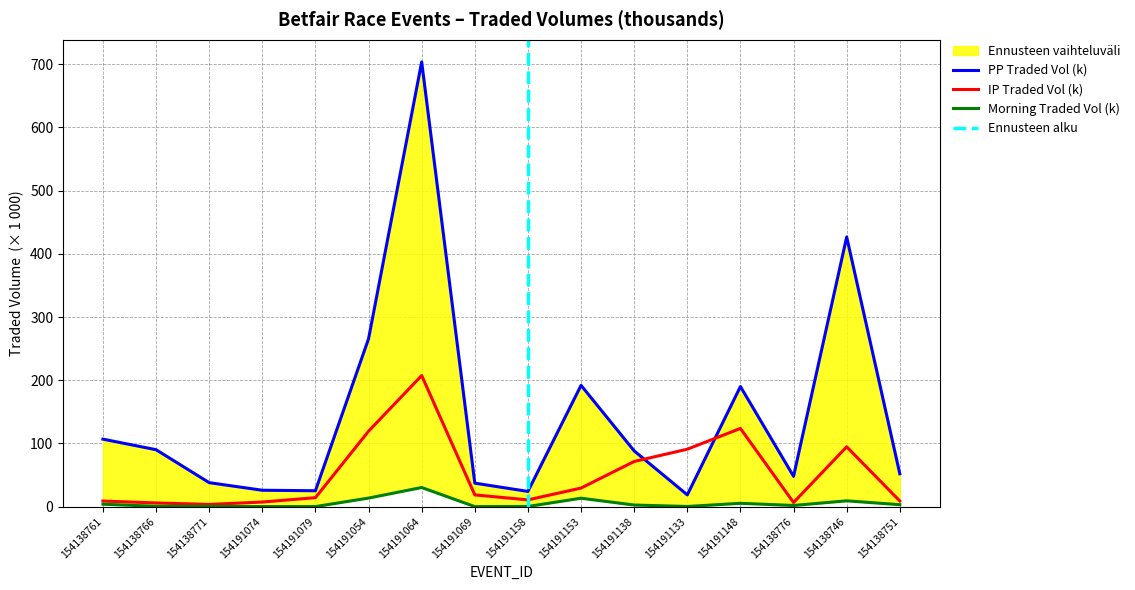

At which category is the sum across all series the highest?

154191064